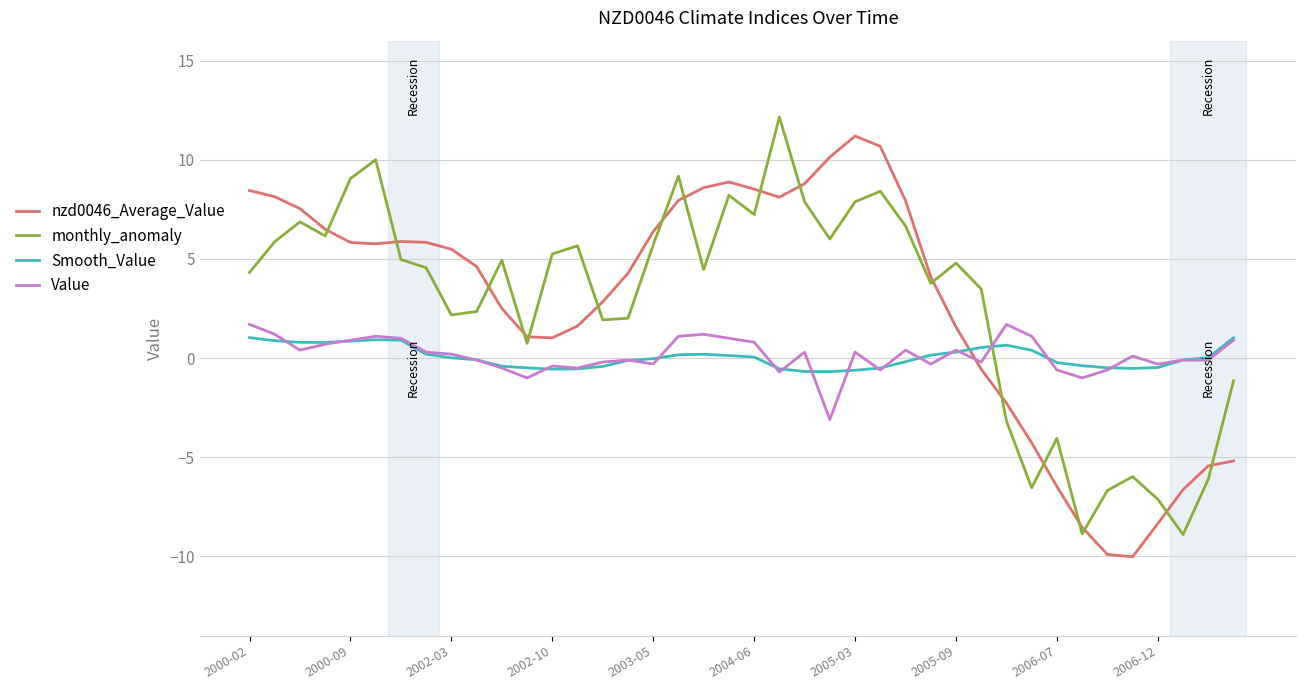

After their last crossing, which series has the higher values: nzd0046_Average_Value or monthly_anomaly?

monthly_anomaly